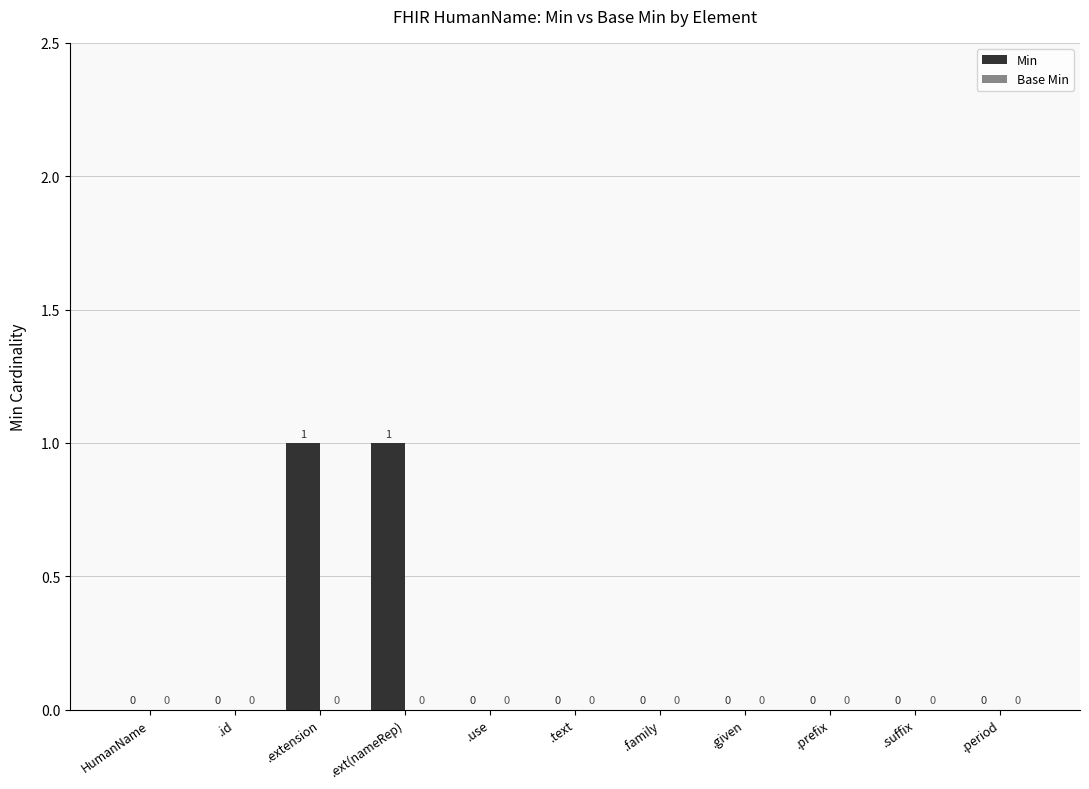

The value at HumanName is 0. True or false?

True